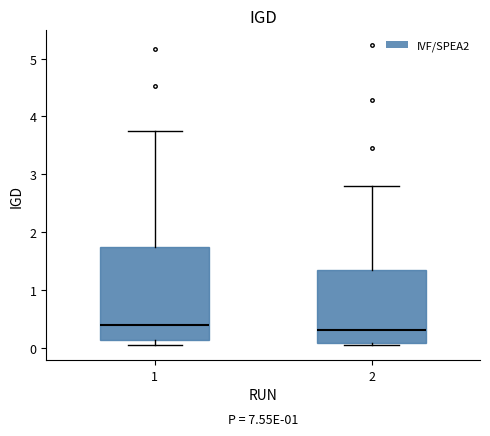

Reading left to right, transcribe this box plot: for each box, give where its median line is, the range the box spans, and where its two whiskers end, as read against the y-axis. The values are not printed on the chart, so give them approximately, as read against the axis.

1: median 0.4, box 0.1 to 1.8, whiskers 0.1 (just below the box's lower edge) to 3.7
2: median 0.3, box 0.1 to 1.4, whiskers 0.0 to 2.8